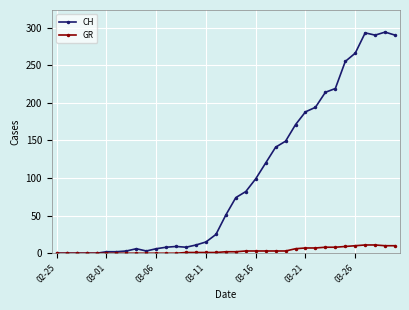

List the series in order of their peak value, highest first.

CH, GR